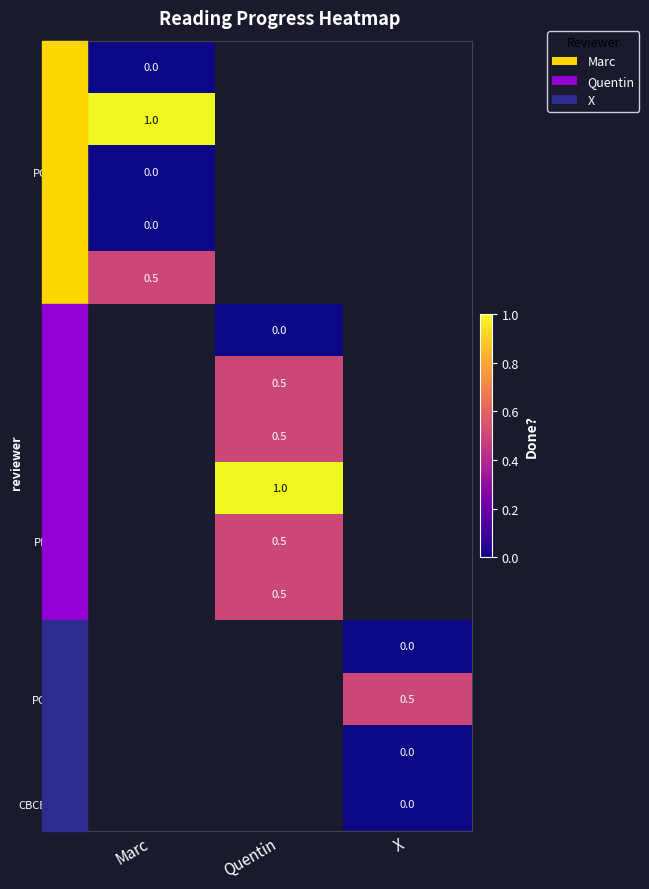

Read the NWD05 value at Quentin.

0.5